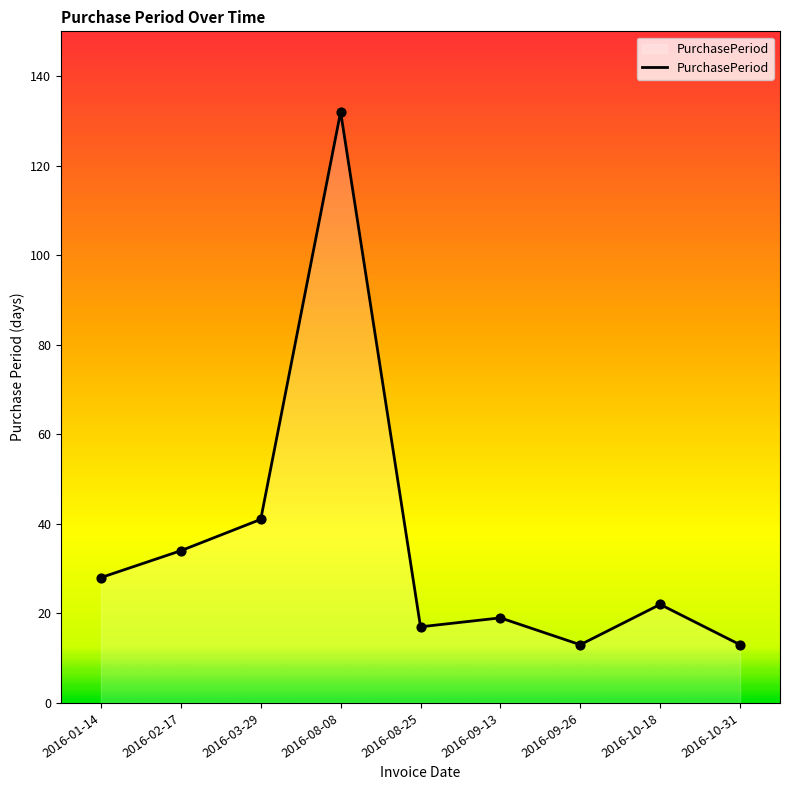

Approximately how many times larger is the value at 2016-02-17 compared to 2016-08-08?

0.3